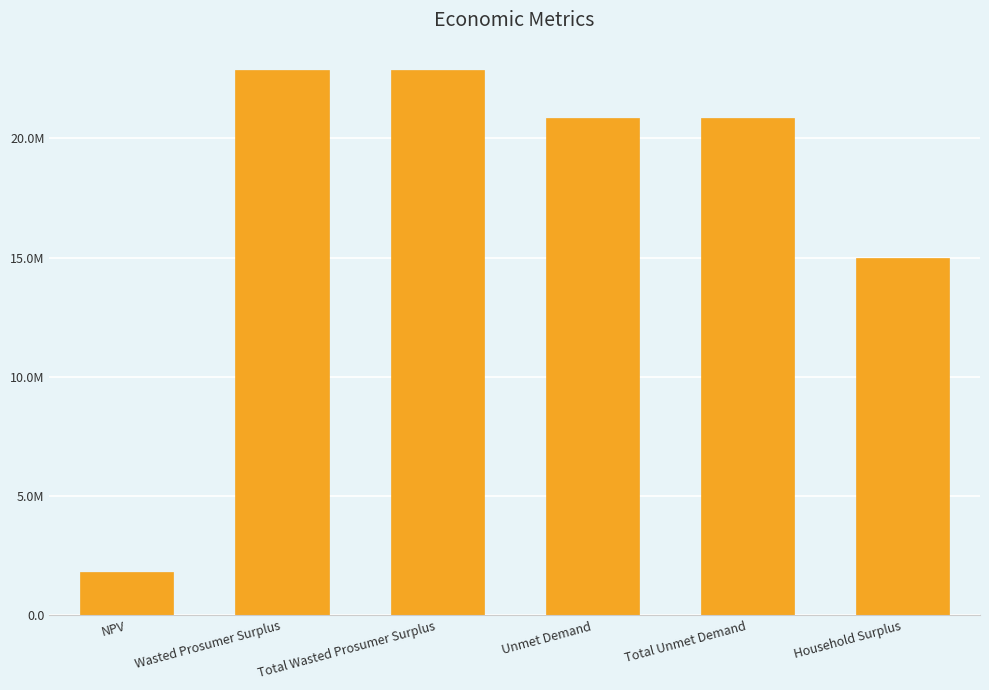

What is the label of the 4th bar from the left?

Unmet Demand